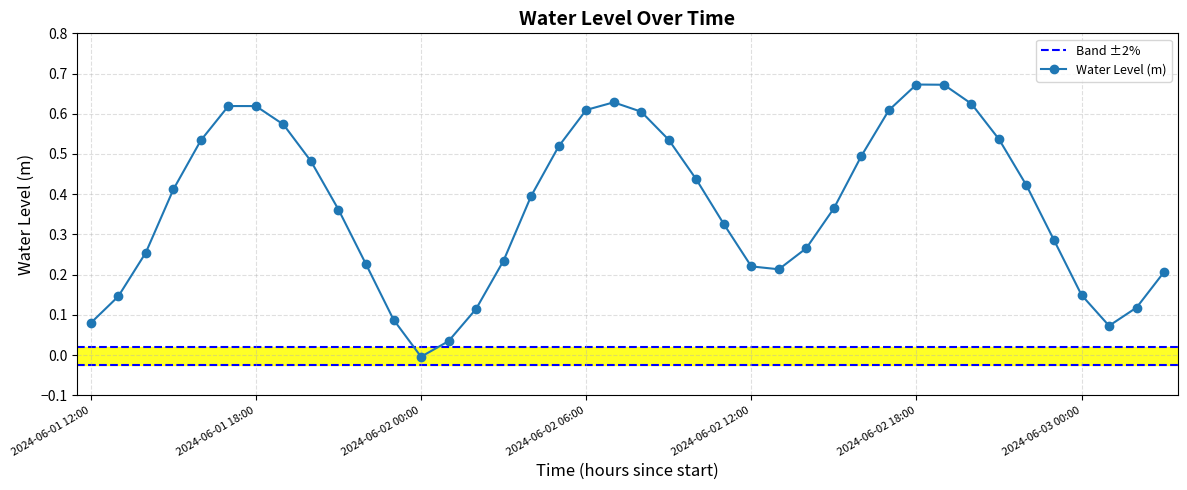

Reading right to left, transcribe all the data shown in this chart.

0.2	0.1	0.1	0.1	0.3	0.4	0.5	0.6	0.7	0.7	0.6	0.5	0.4	0.3	0.2	0.2	0.3	0.4	0.5	0.6	0.6	0.6	0.5	0.4	0.2	0.1	0.0	-0.0	0.1	0.2	0.4	0.5	0.6	0.6	0.6	0.5	0.4	0.3	0.1	0.1